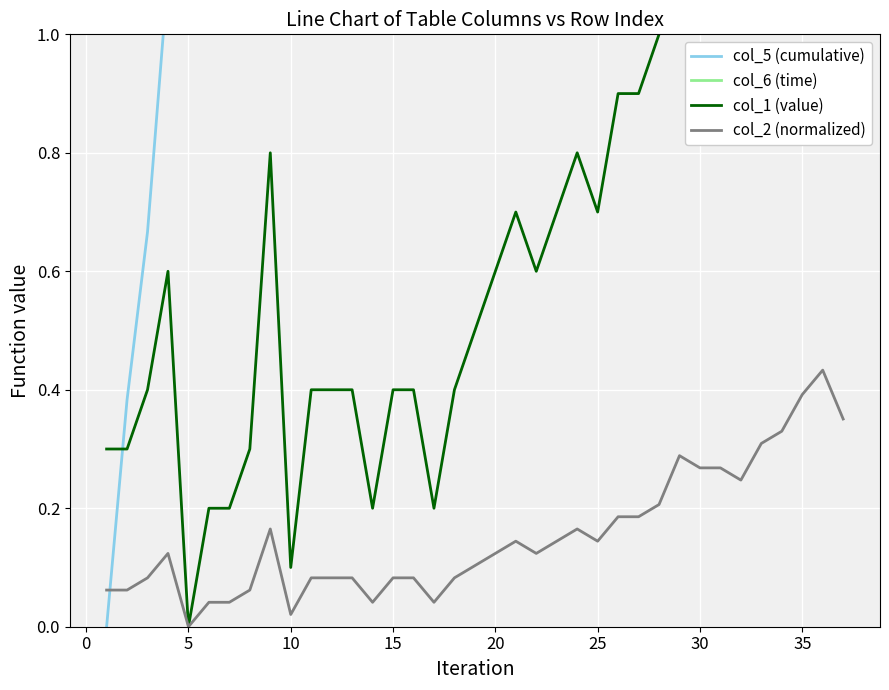

True or false: col_2 (normalized) and col_6 (time) cross at least once.

False